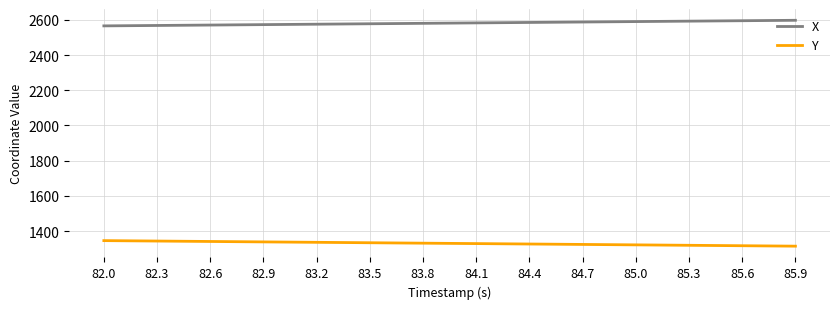

True or false: X and Y cross at least once.

False